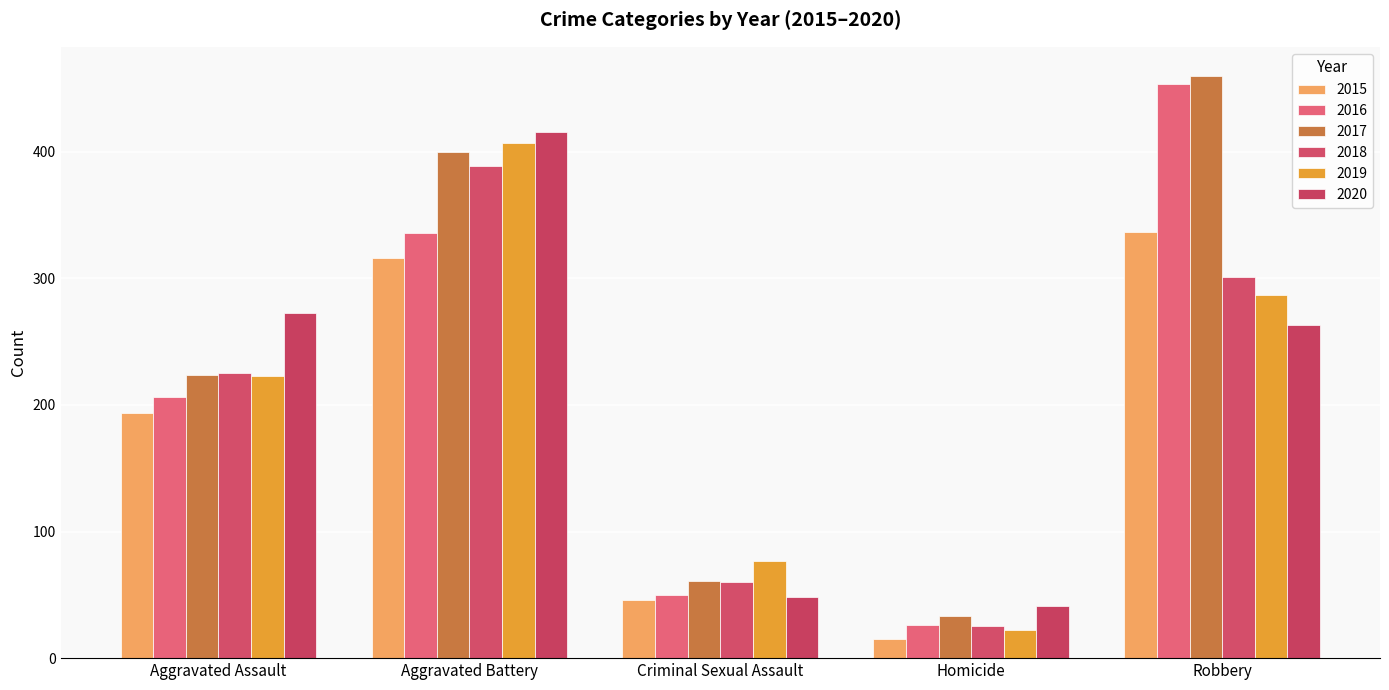

At which label is 2020 closest to 228?

Robbery